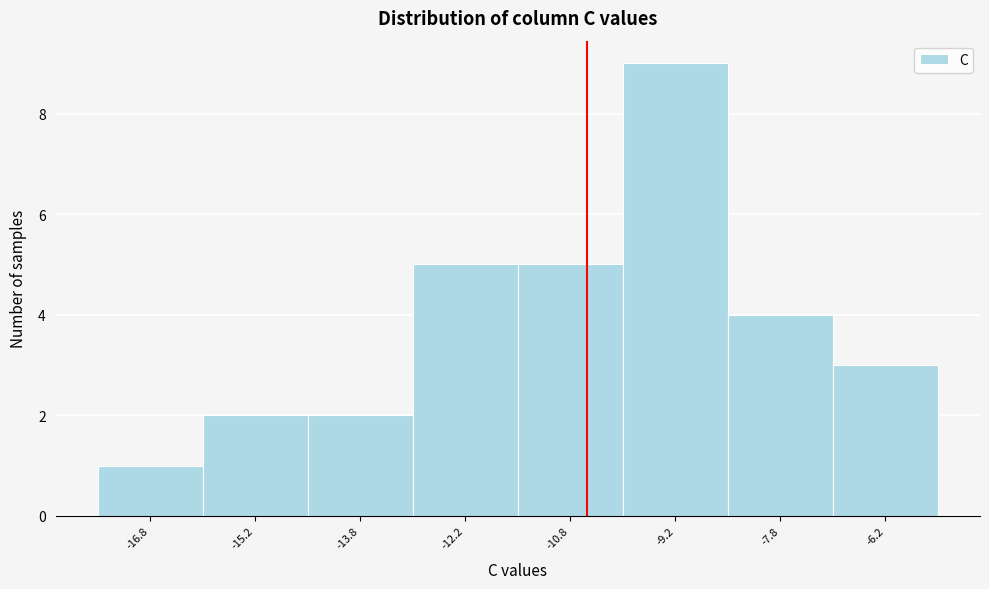

Which range on the x-axis has the tallest bar?

-10.0 to -8.5